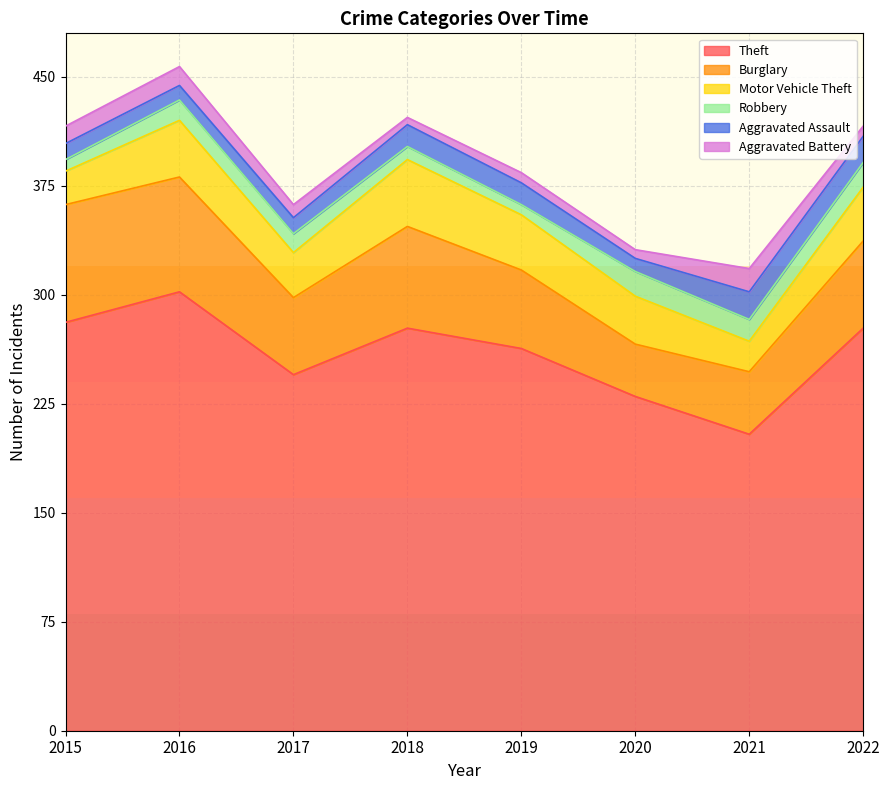

Reading left to right, transcribe all the data shown in this chart.

Theft: 2015=281	2016=302	2017=245	2018=277	2019=263	2020=230	2021=204	2022=277
Burglary: 2015=81	2016=79	2017=53	2018=70	2019=54	2020=36	2021=43	2022=60
Motor Vehicle Theft: 2015=23	2016=39	2017=31	2018=46	2019=38	2020=33	2021=21	2022=37
Robbery: 2015=8	2016=14	2017=13	2018=9	2019=7	2020=17	2021=15	2022=17
Aggravated Assault: 2015=11	2016=10	2017=11	2018=15	2019=15	2020=9	2021=19	2022=18
Aggravated Battery: 2015=12	2016=13	2017=9	2018=5	2019=7	2020=6	2021=16	2022=7